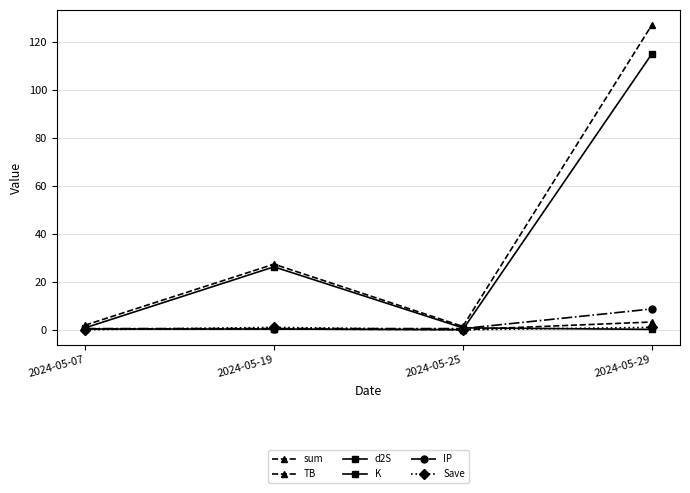

Is the value of TB at 2024-05-25 greater than the value of Save at 2024-05-07?

Yes